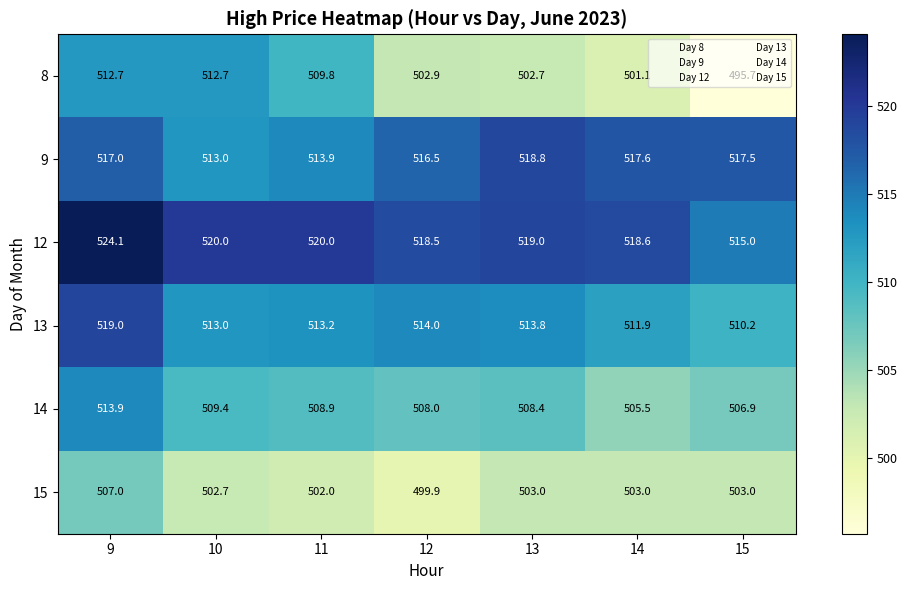

At which label is 14 closest to 509?

11